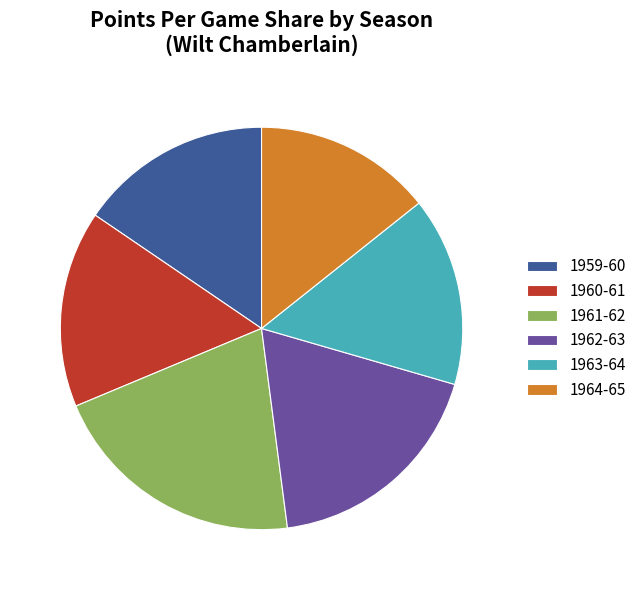

The 1964-65 slice represents 24% of the pie. True or false?

False